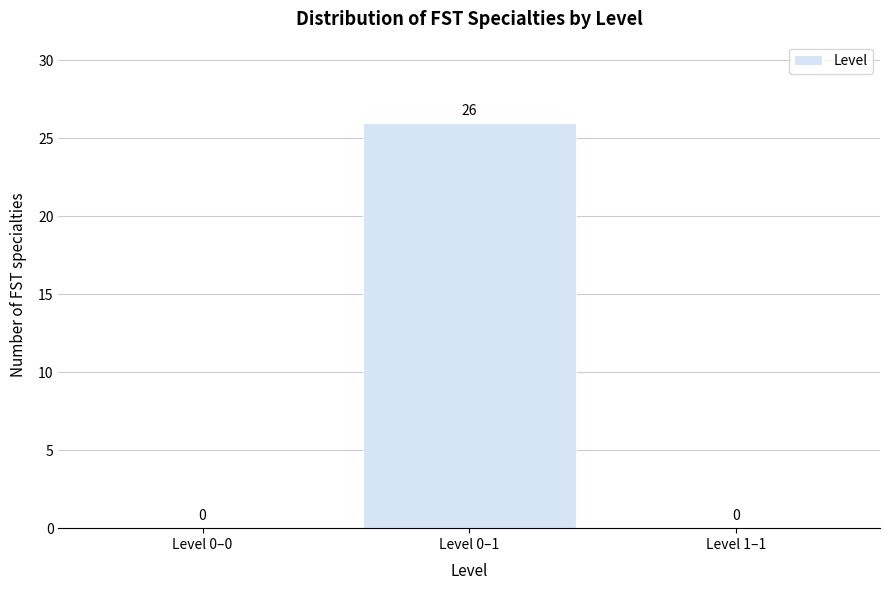

Reading left to right, extract all data points from this chart.

Level 0–0=0	Level 0–1=26	Level 1–1=0